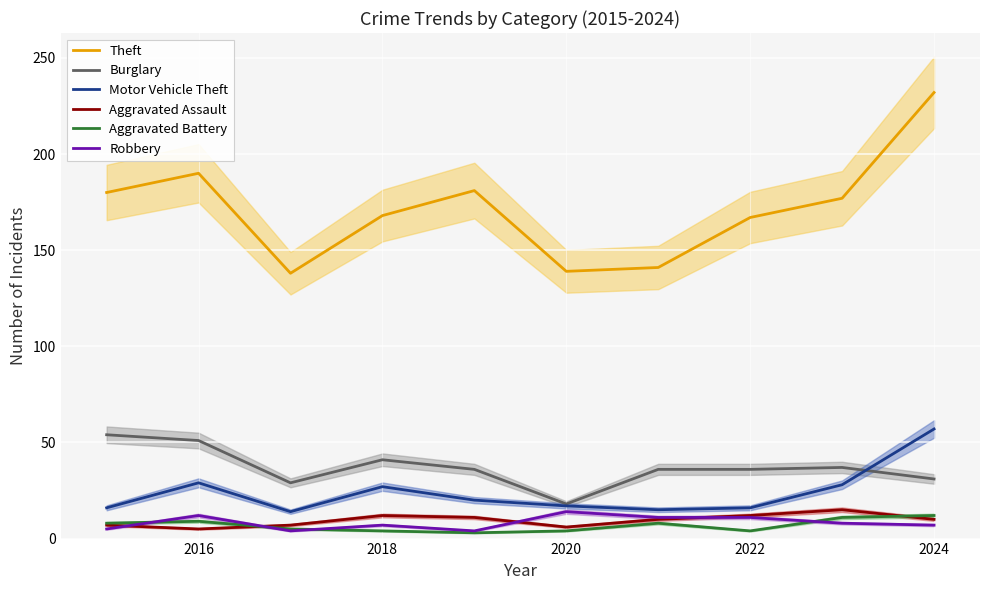

What is the lowest value of the Motor Vehicle Theft series?

14